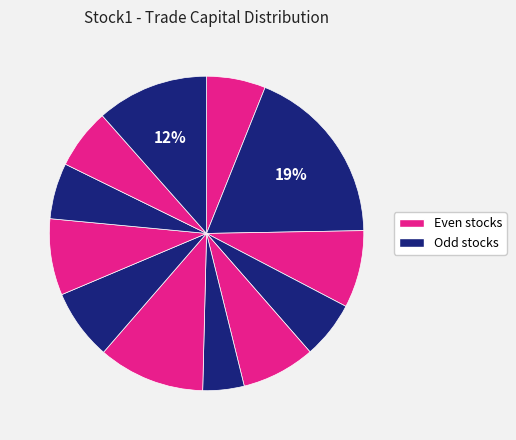

How many segments does this pie chart have?

12